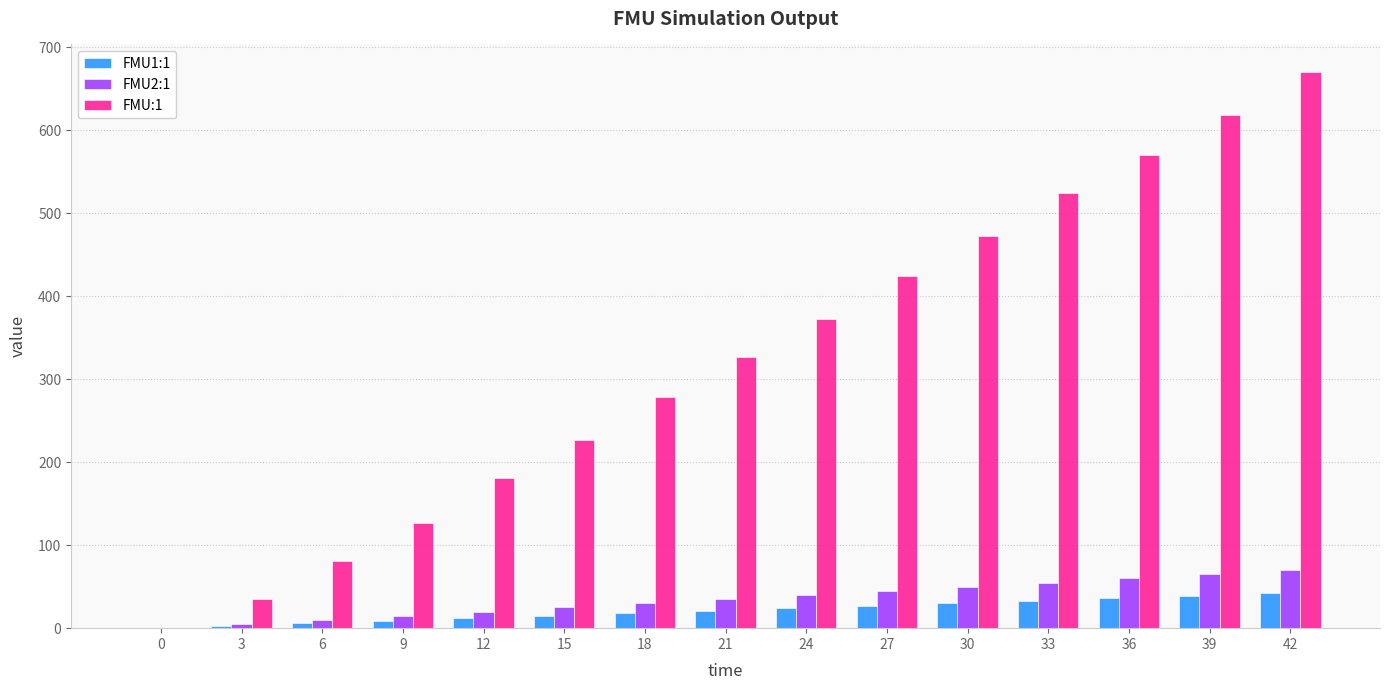

What is the sum of all FMU:1 values?

4909